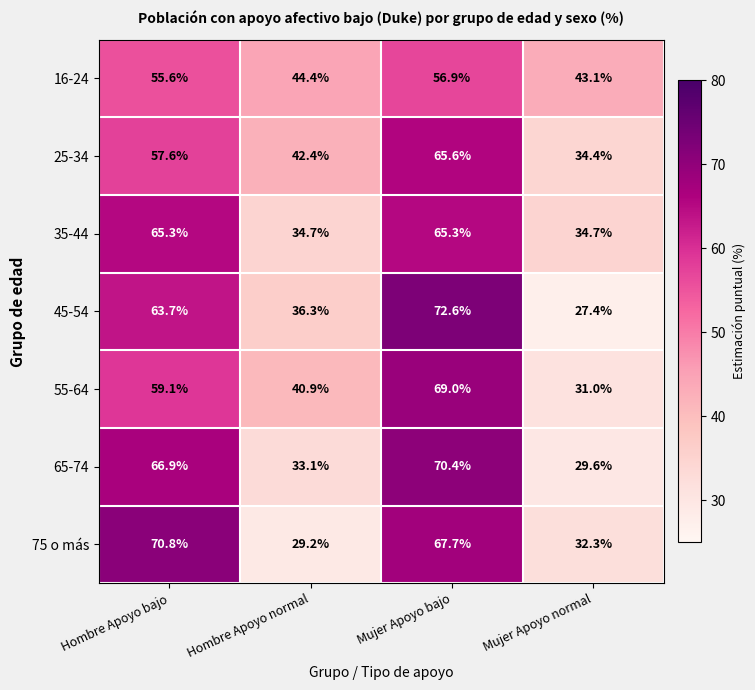

Reading left to right, list all the values displayed in this chart.

16-24: 55.6	44.4	56.9	43.1
25-34: 57.6	42.4	65.6	34.4
35-44: 65.3	34.7	65.3	34.7
45-54: 63.7	36.3	72.6	27.4
55-64: 59.1	40.9	69.0	31.0
65-74: 66.9	33.1	70.4	29.6
75 o más: 70.8	29.2	67.7	32.3